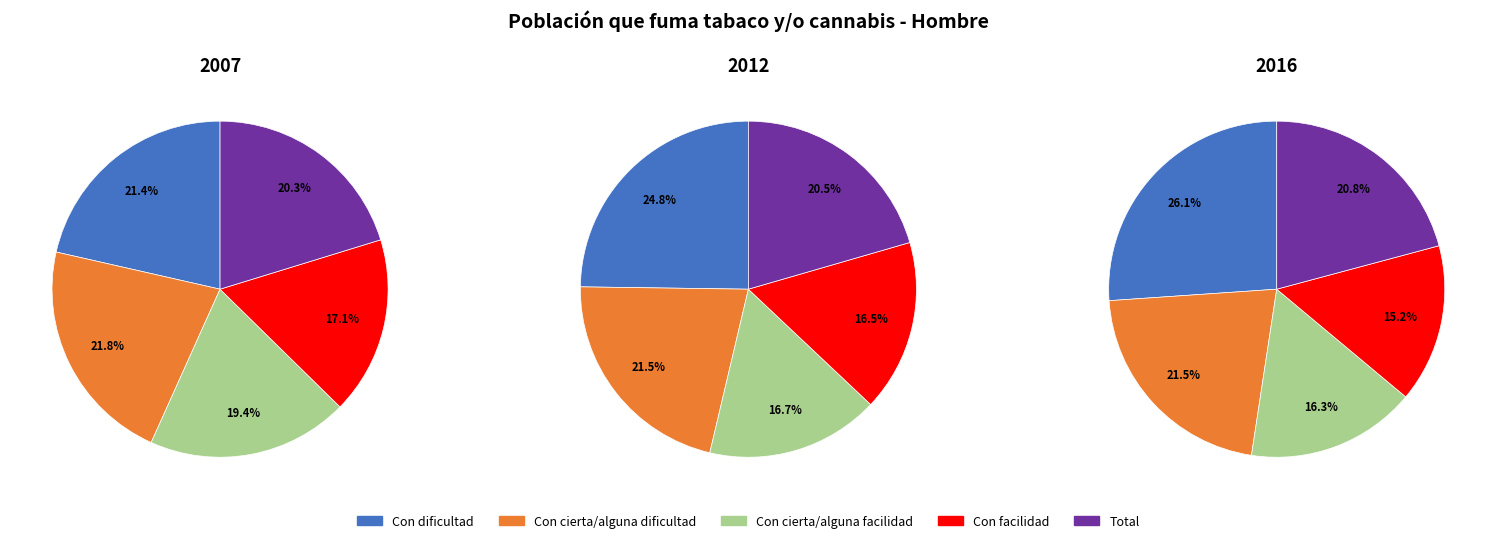

Does 1 represent more than half of the total?

No